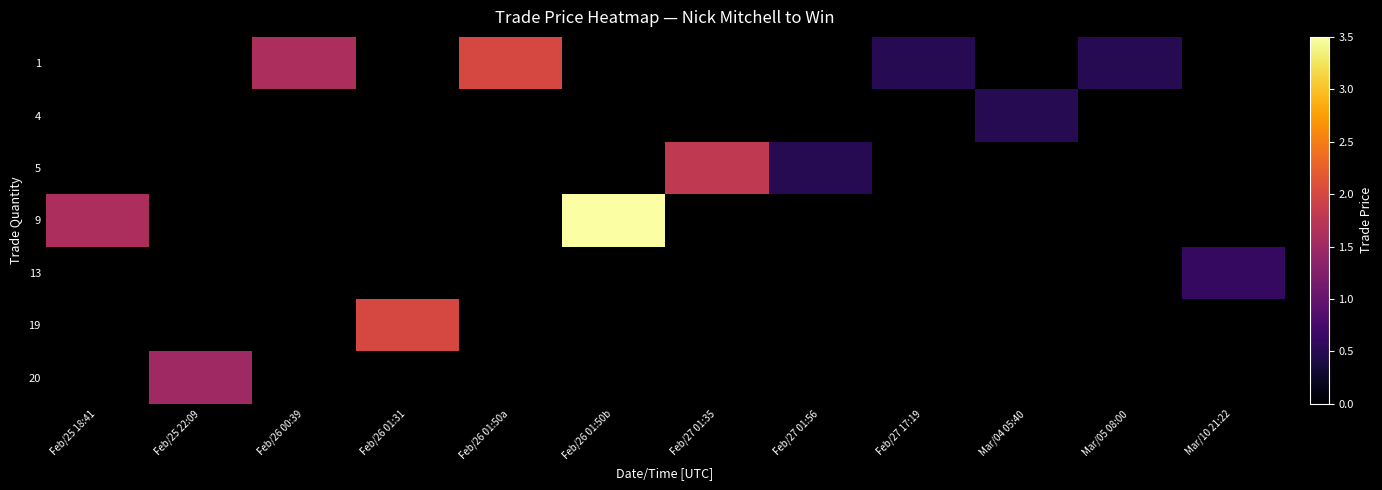

Which category has the lowest value across all series?

Feb/27 17:19